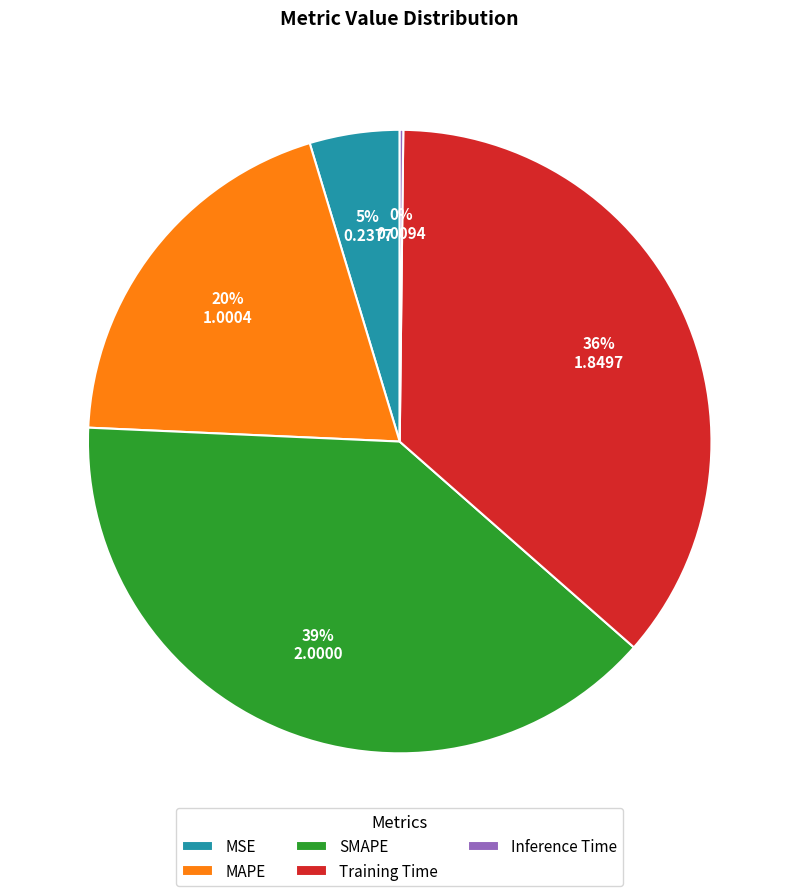

Which has a higher value, MAPE or MSE?

MAPE